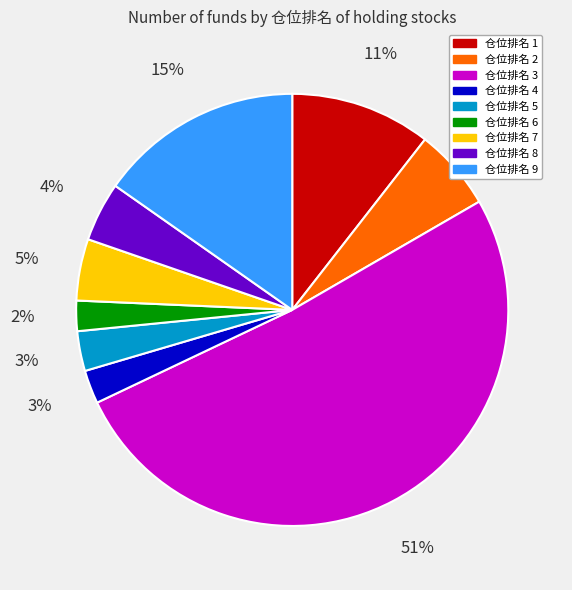

Count the number of slices in the pie.

9